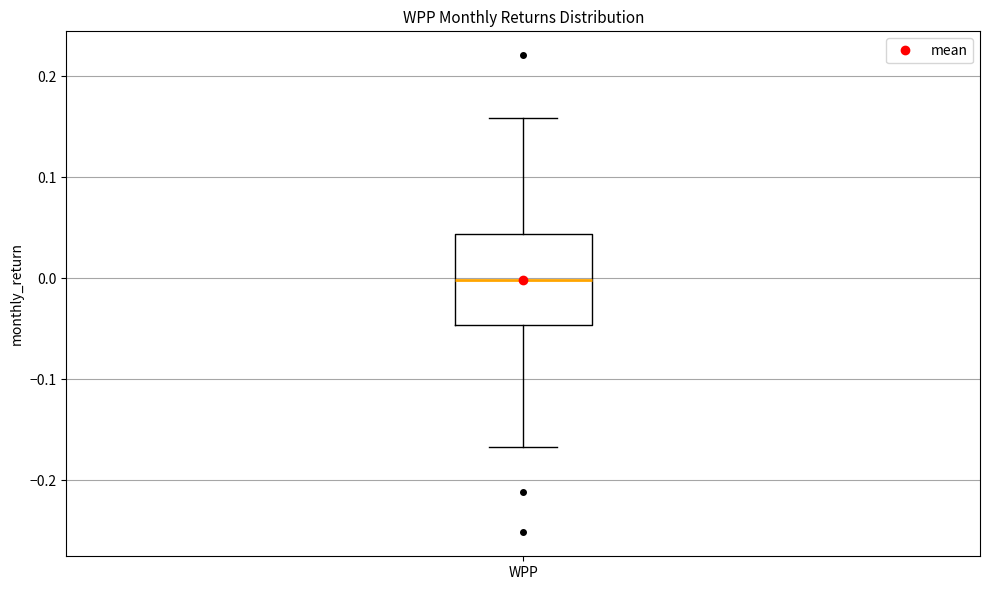

Where does the lower whisker of the box for WPP end on the y-axis? The values are not printed on the chart, so give them approximately, as read against the axis.

-0.17